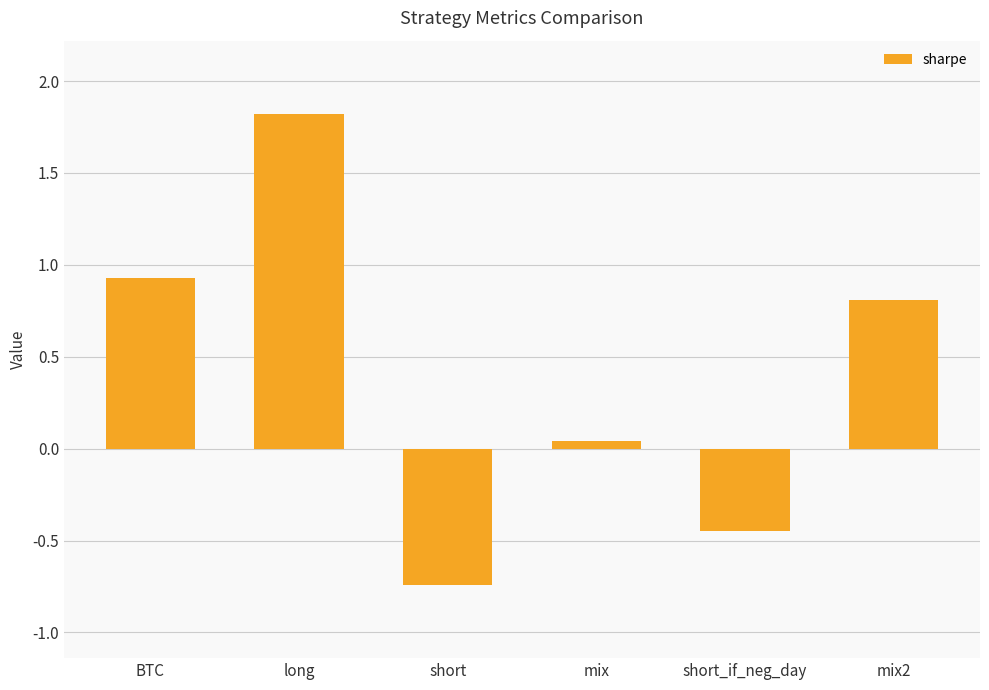

What is the difference between the values at long and mix2?

1.0